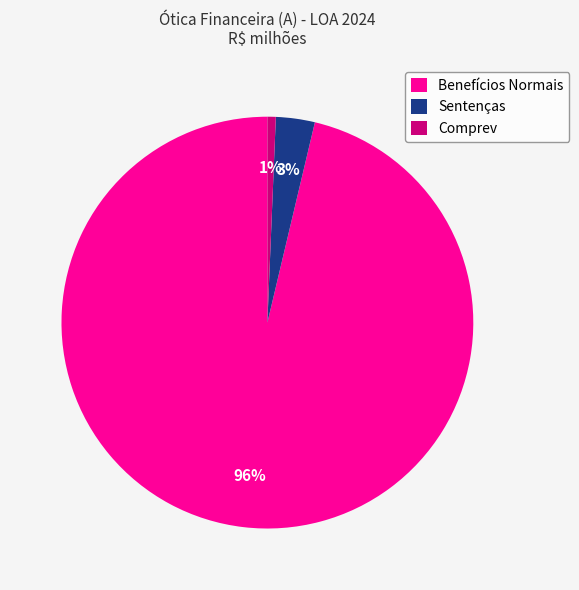

What percentage is the Sentenças slice, to the nearest percent?

3%